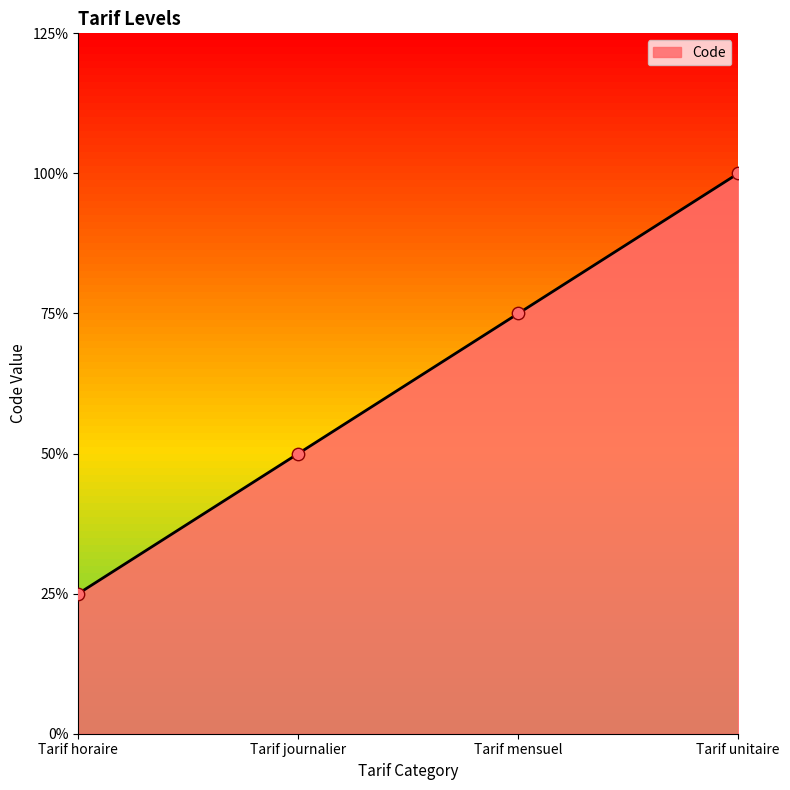

Is this an area chart (filled region under the line)?

Yes